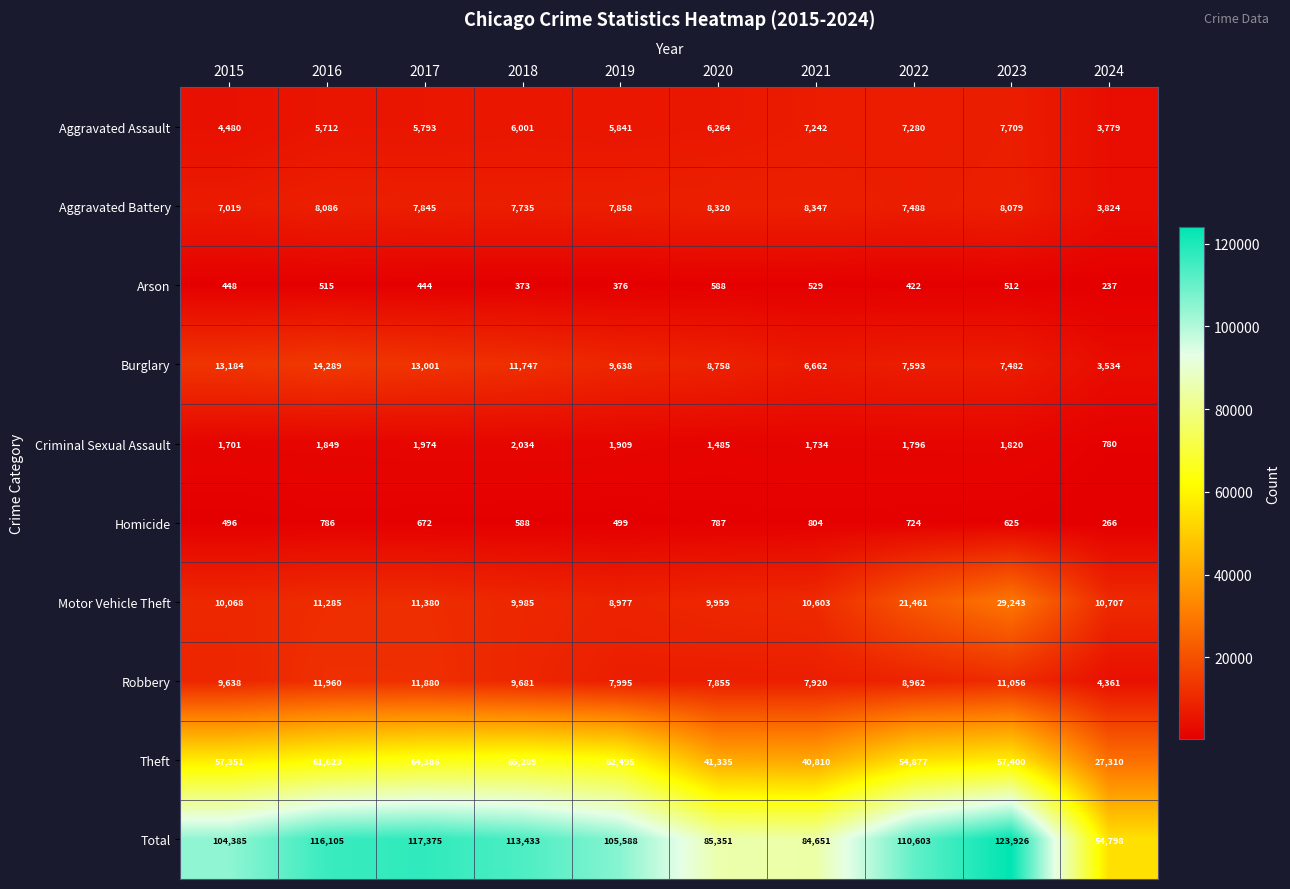

At 2023, list the series in order from smallest to largest.

Arson, Homicide, Criminal Sexual Assault, Burglary, Aggravated Assault, Aggravated Battery, Robbery, Motor Vehicle Theft, Theft, Total